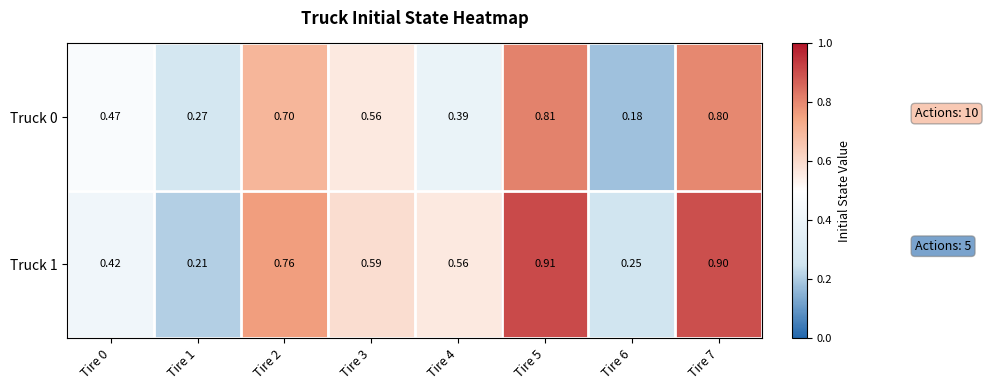

Is the value of Truck 1 at Tire 3 greater than the value of Truck 0 at Tire 6?

Yes